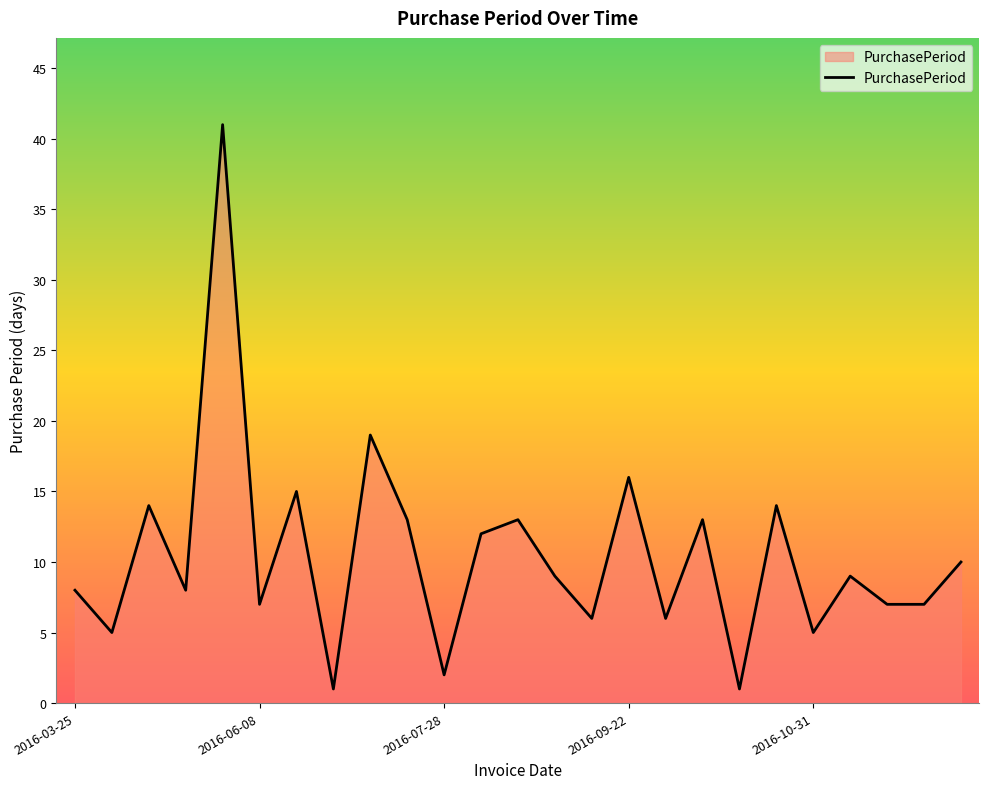

What is the smallest value displayed?

1